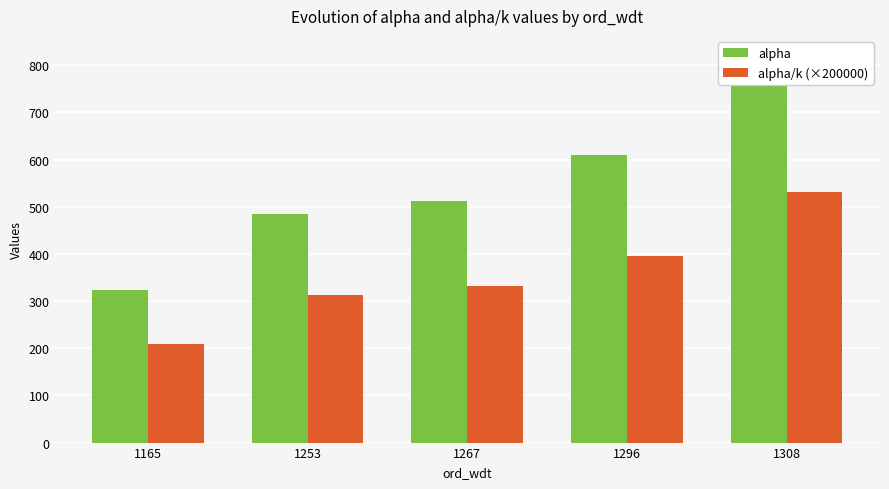

What is the minimum value shown in the chart?

209.0